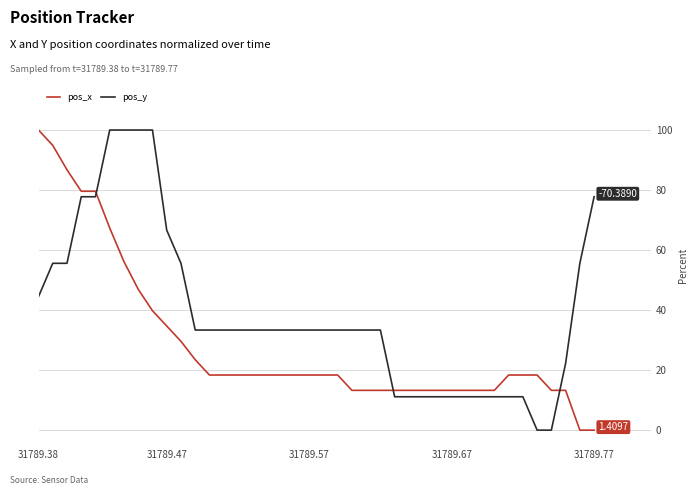

List the series in order of their overall mean, lowest first.

pos_x, pos_y